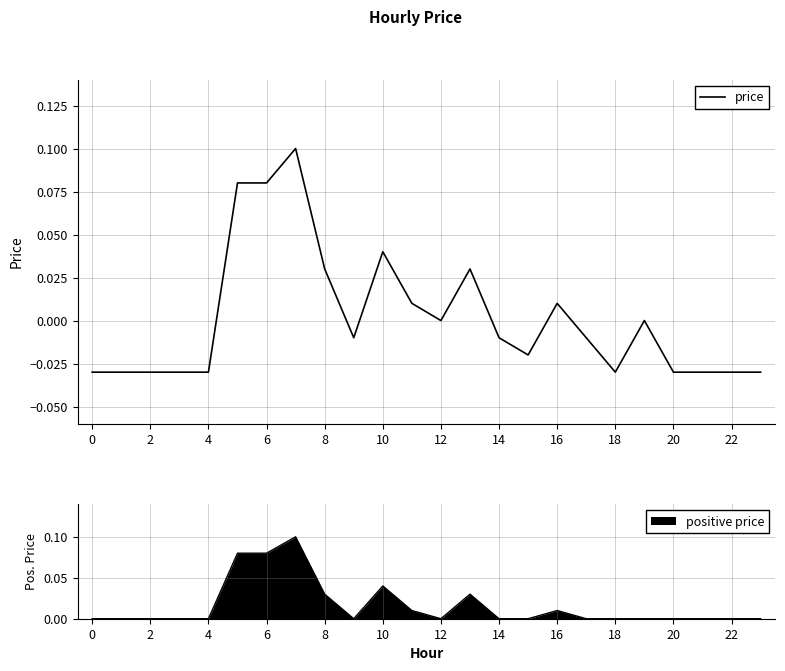

The value of positive price at 2 is 0.1. True or false?

False